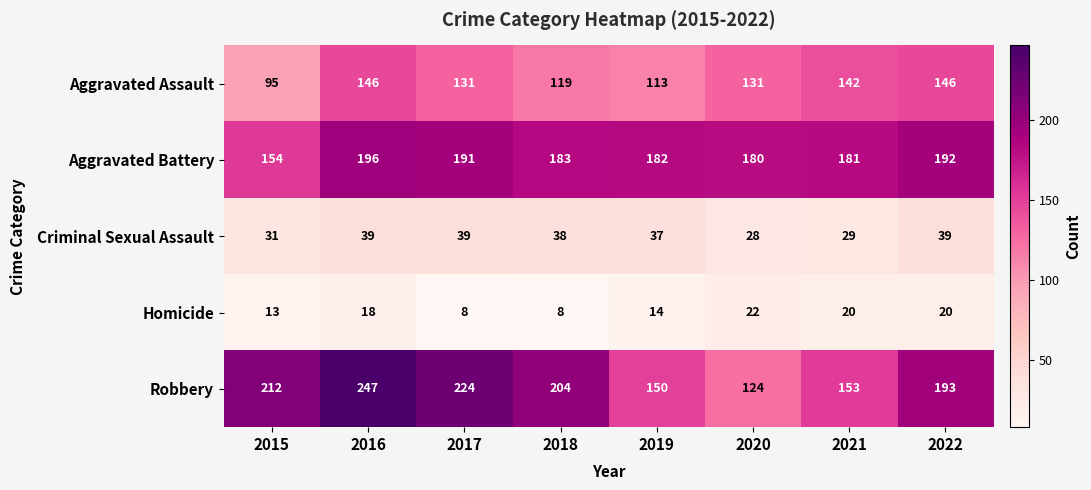

What is the sum of the Criminal Sexual Assault values at 2022 and 2016?

78